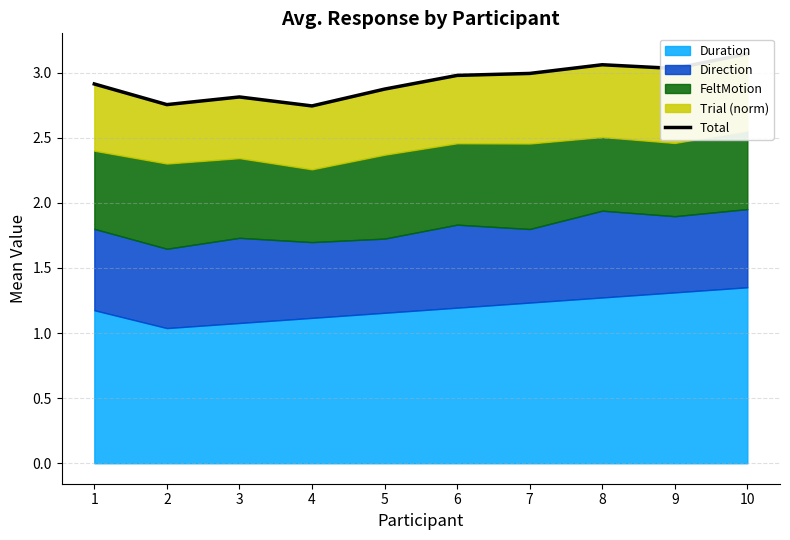

What is the change in value from 5 to 8?

+0.2